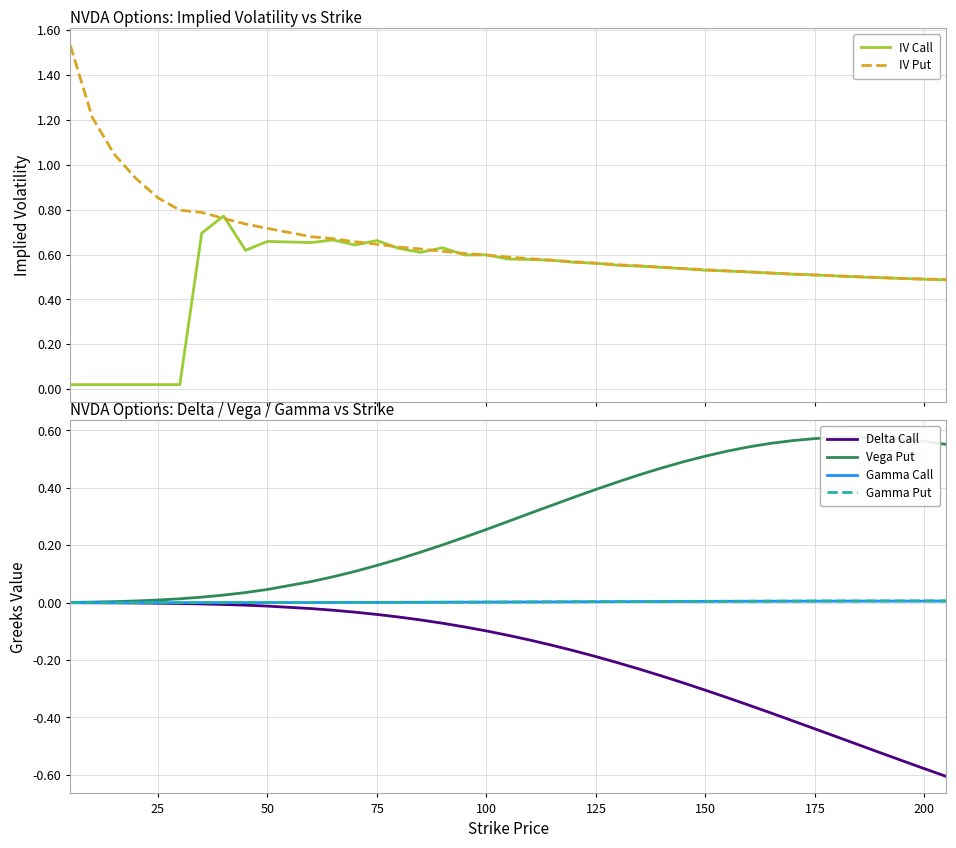

The Delta Call series shows -0.0 at 50. True or false?

True